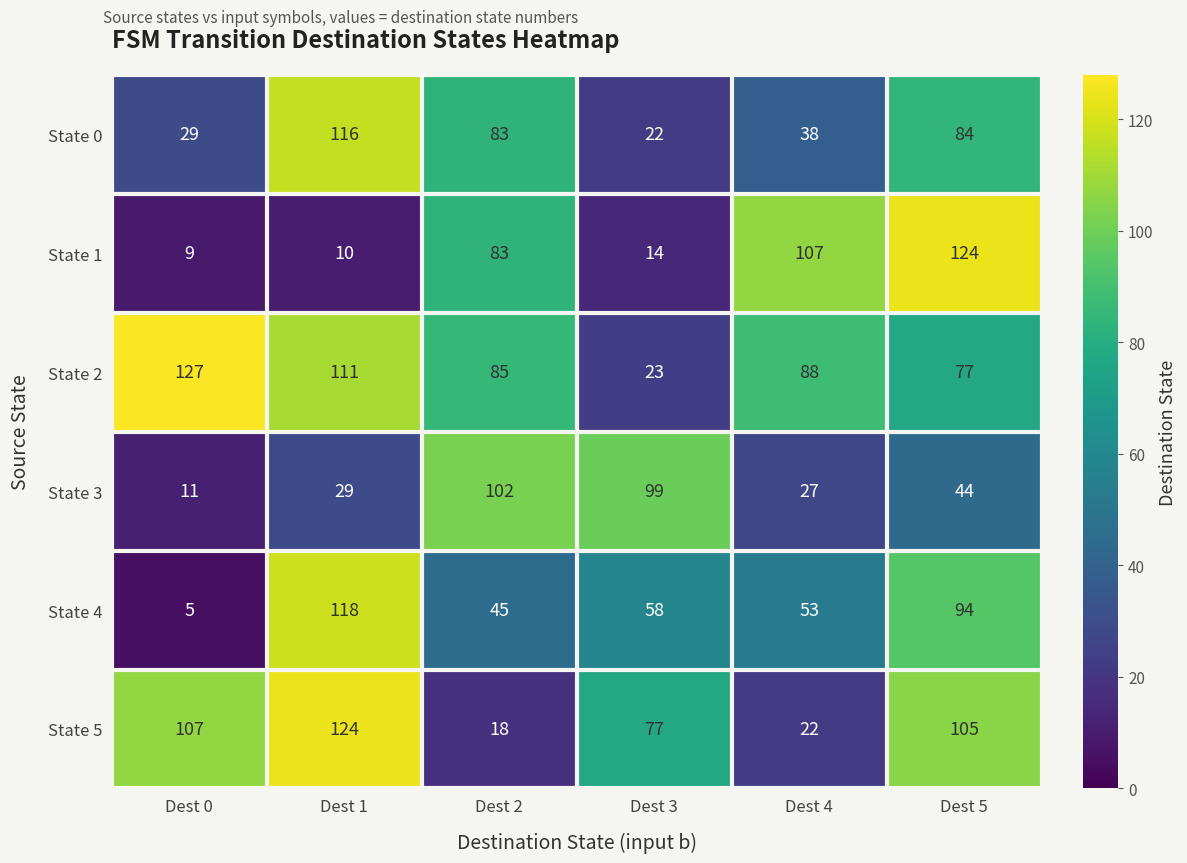

What is the minimum value shown in the chart?

5